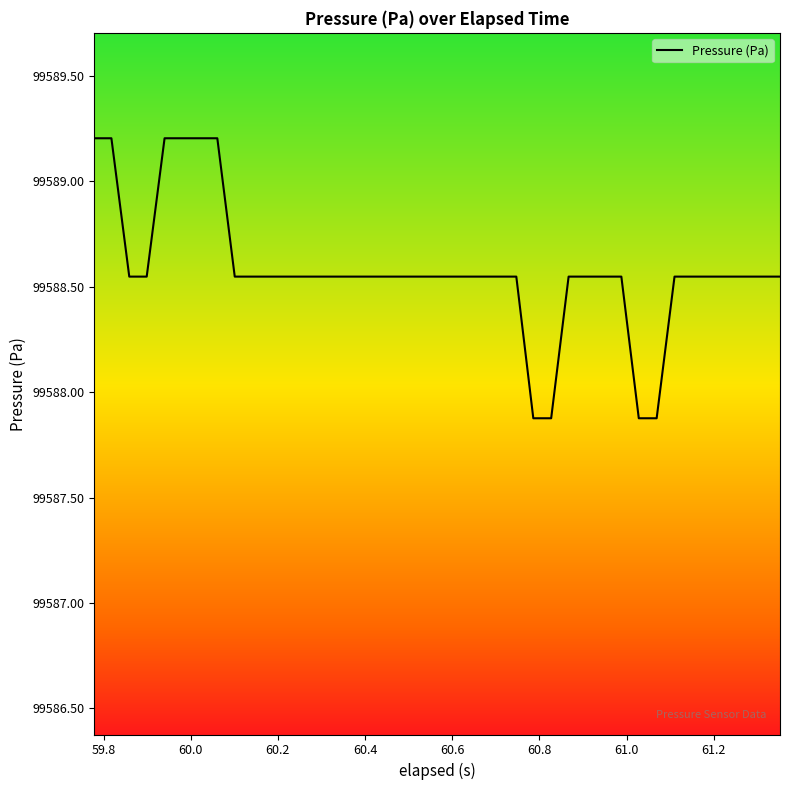

Count the number of data series in this chart.

1